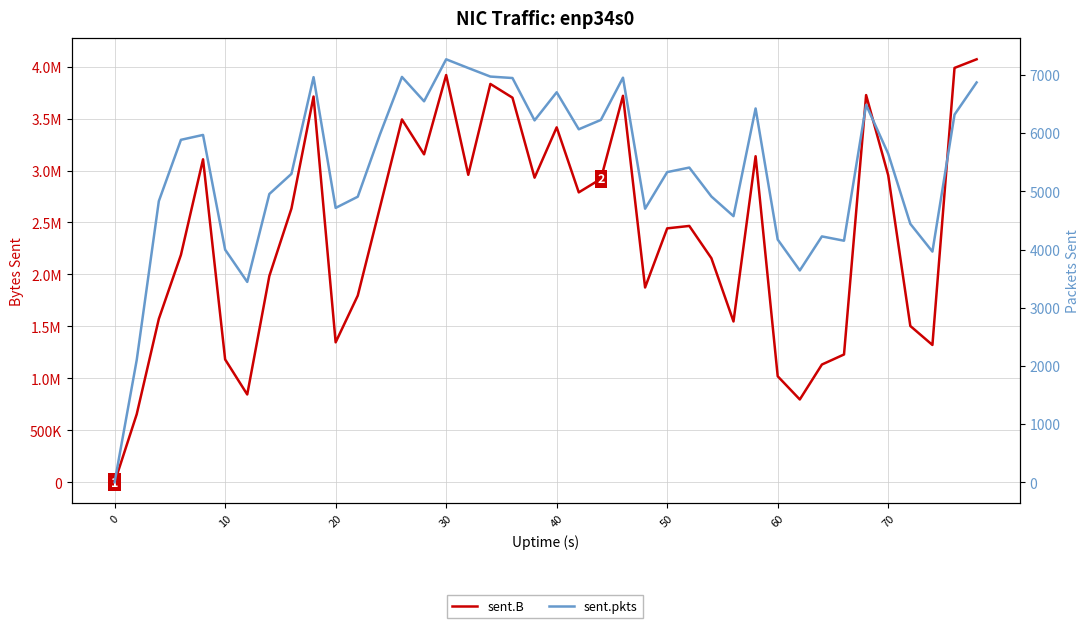

True or false: sent.pkts and sent.B cross at least once.

False